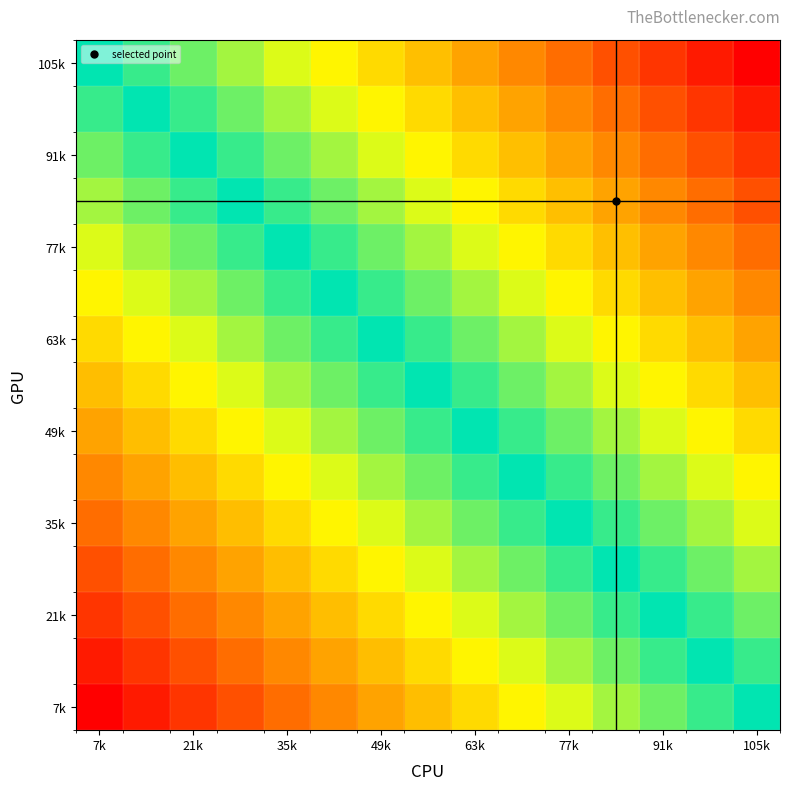

At how many categories does at least one series exceed 0?

14